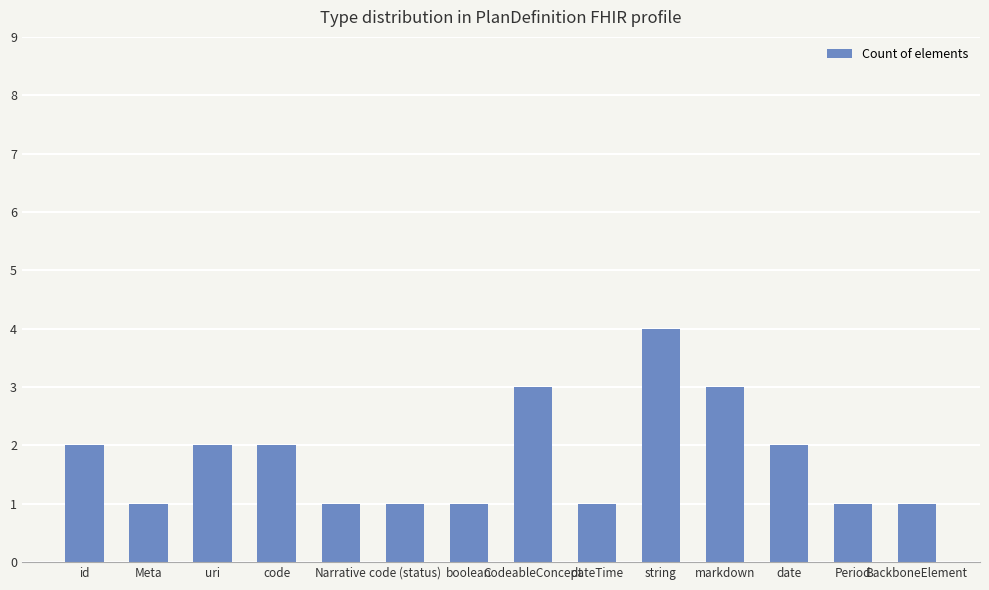

The chart shows a value of 4 at CodeableConcept. True or false?

False